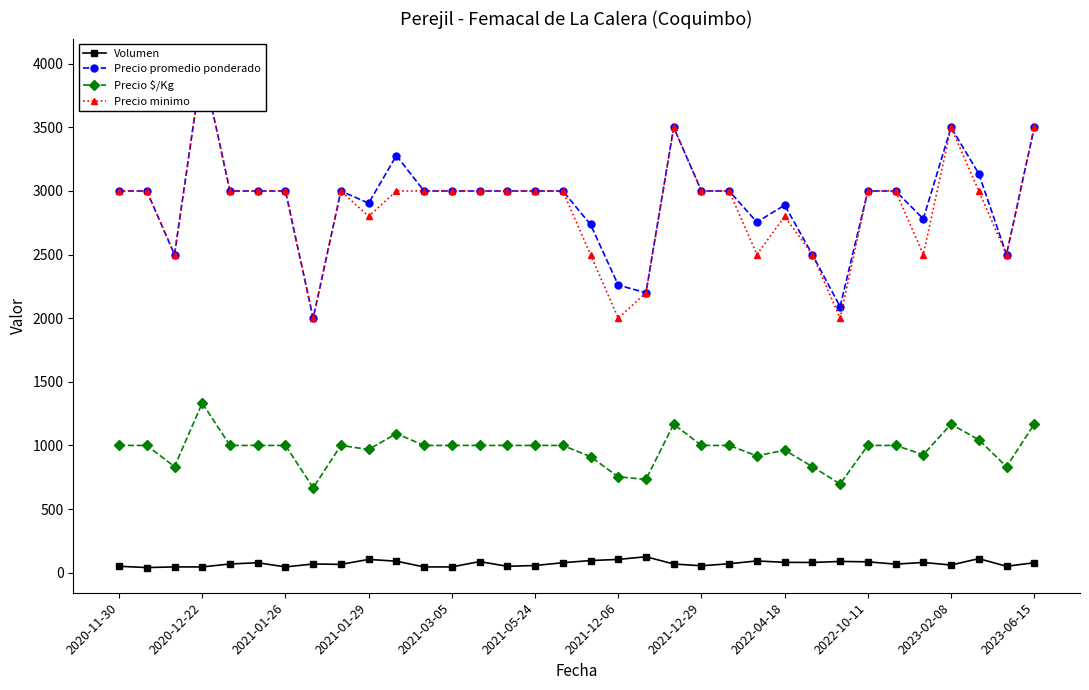

Is it true that Precio promedio ponderado equals 3000 at 13?

True